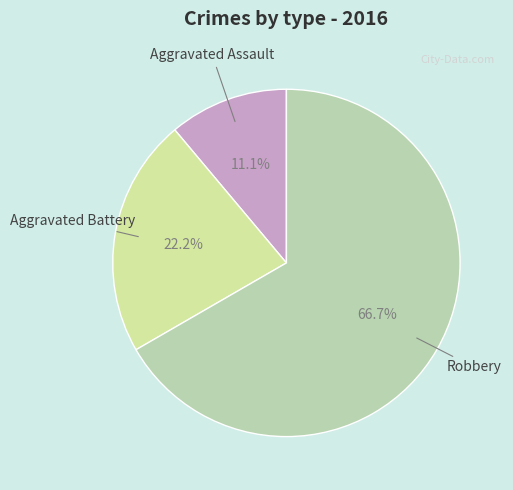

Count the number of slices in the pie.

3